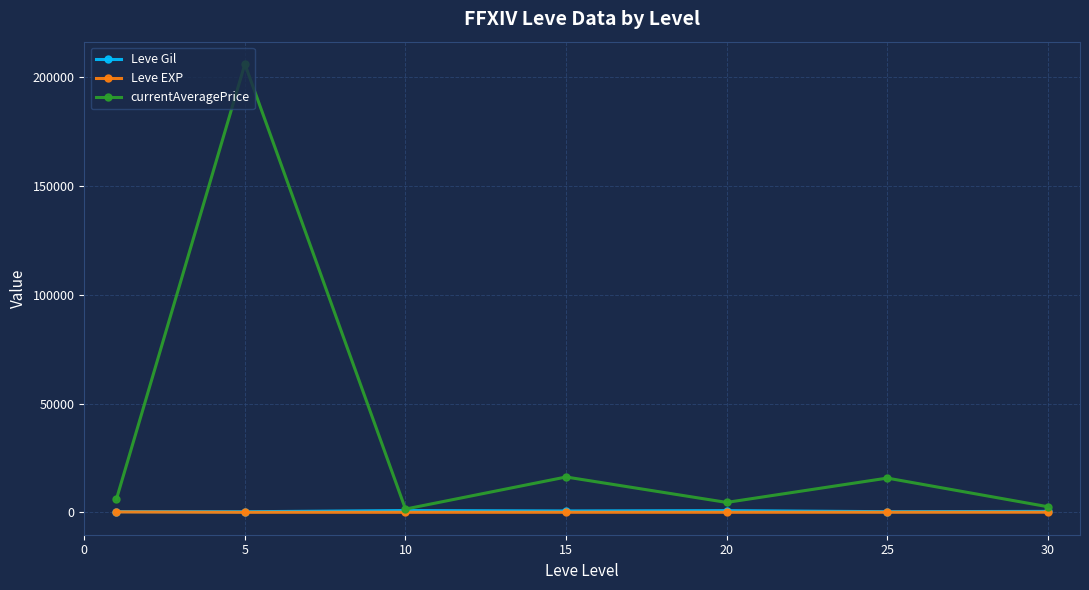

How many lines are shown in the chart?

3